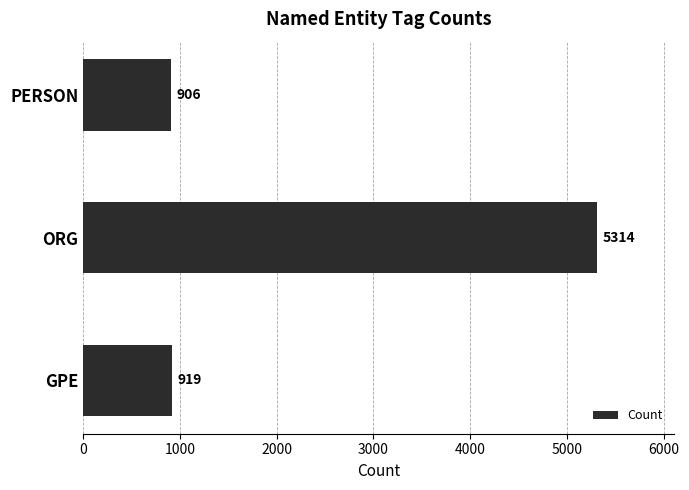

What is the change in value from GPE to PERSON?

-13